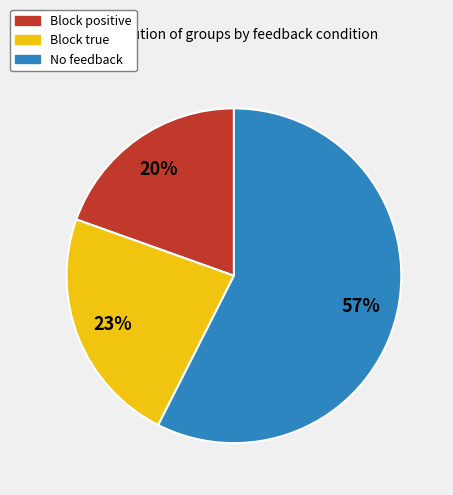

Combined, do No feedback and Block true account for over 50%?

Yes